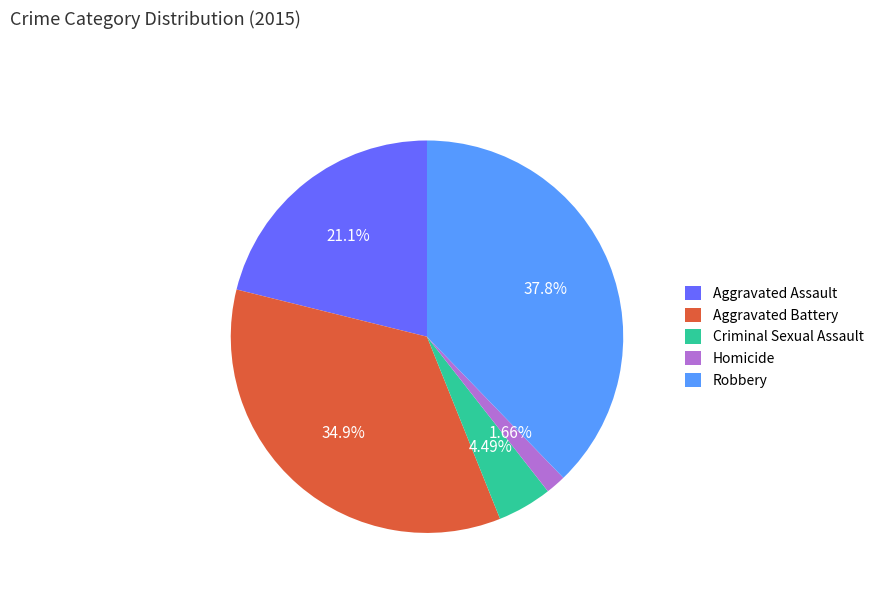

What percentage is the Criminal Sexual Assault slice, to the nearest percent?

4%